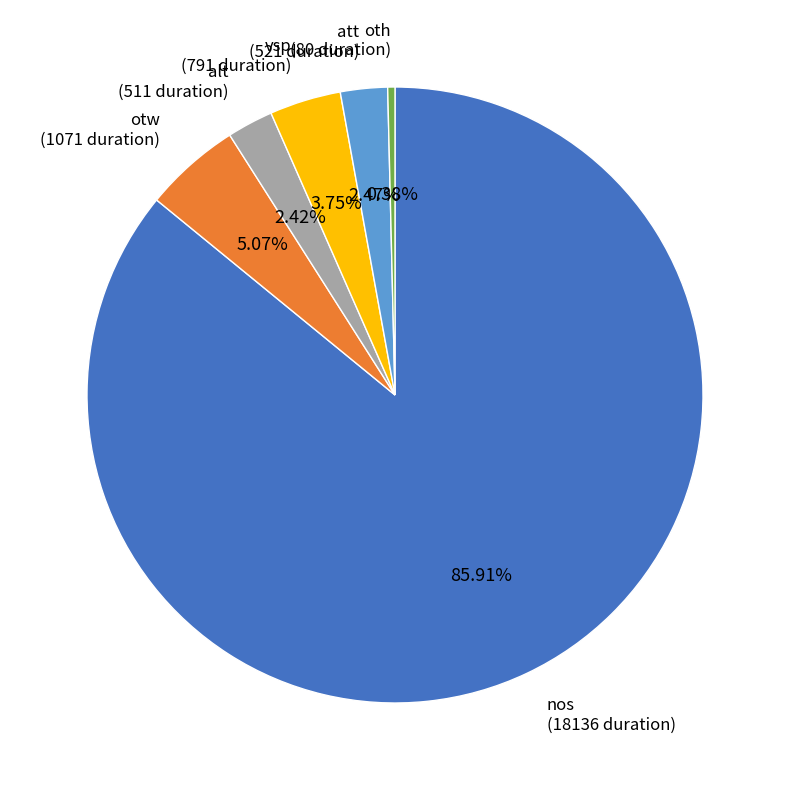

Between oth (80 duration) and otw (1071 duration), which is larger?

otw (1071 duration)